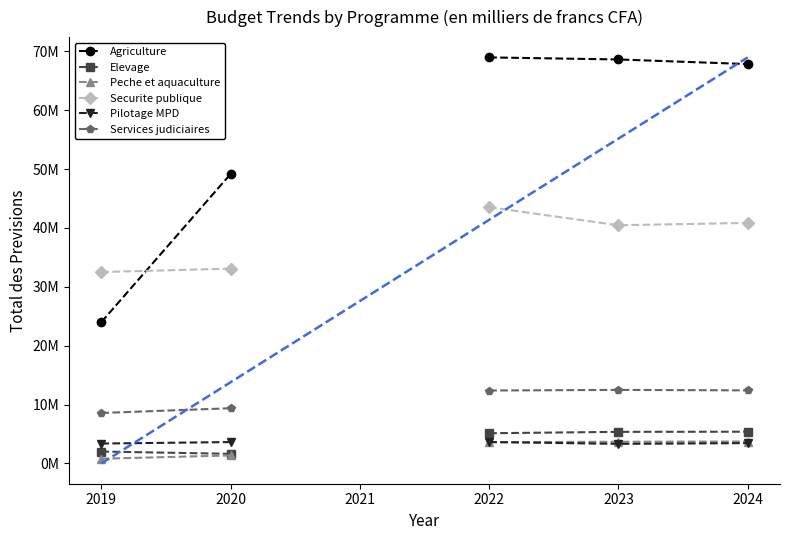

True or false: Agriculture has more than 1 points higher than both neighbors.

False